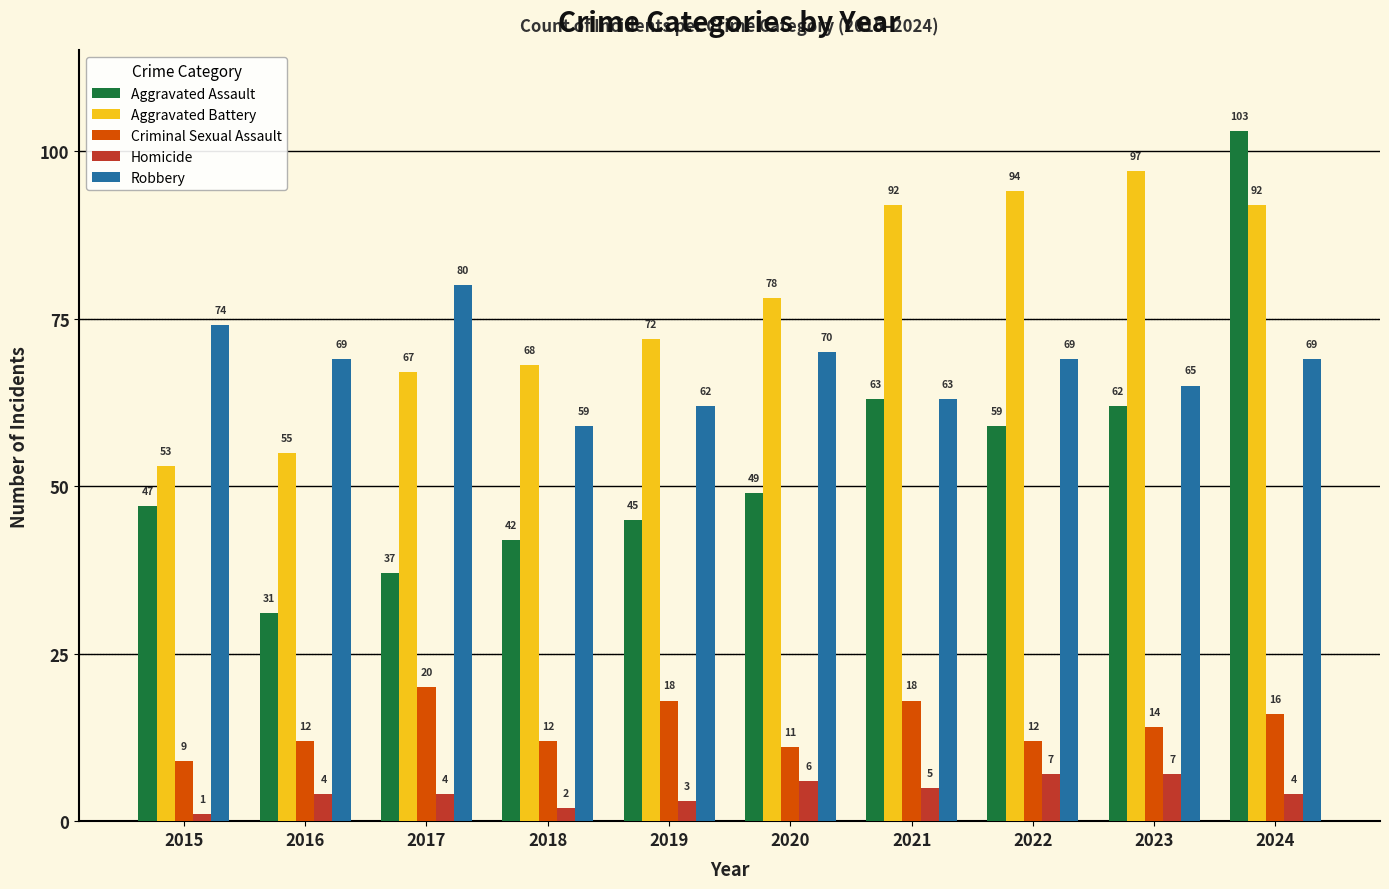

How many values in the Homicide series are below 4?

3